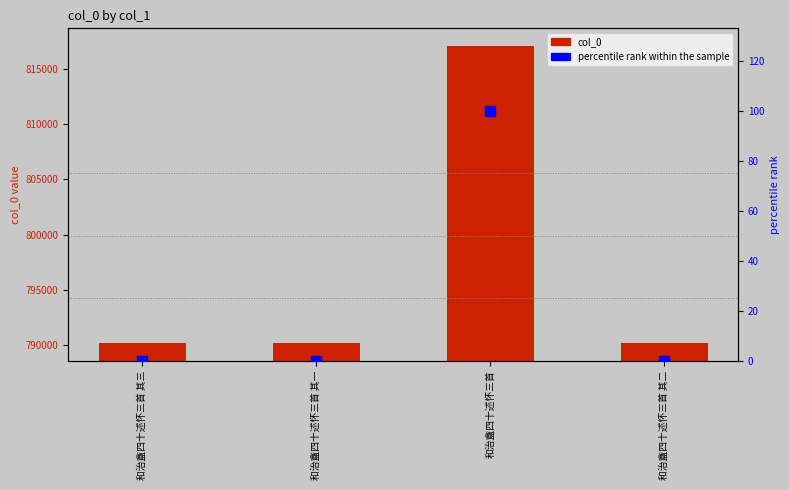

Which series reaches the maximum Y coordinate?

col_0